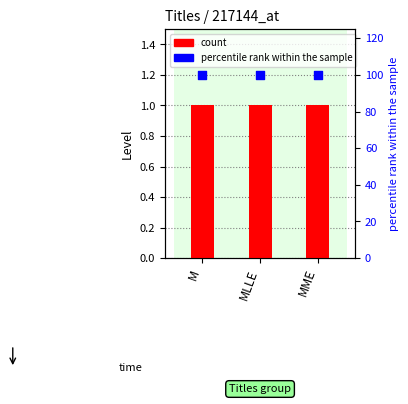

Is the value of percentile rank within the sample at MLLE greater than the value of count at MME?

Yes